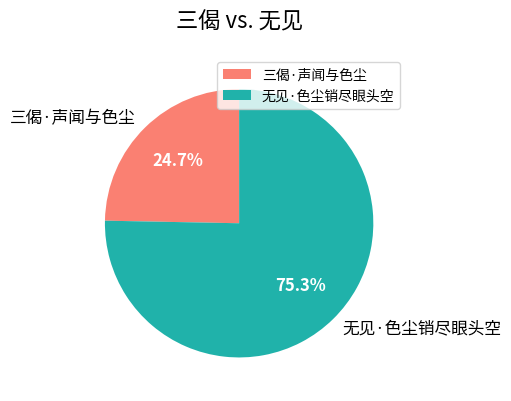

Which slice is the largest?

无见·色尘销尽眼头空